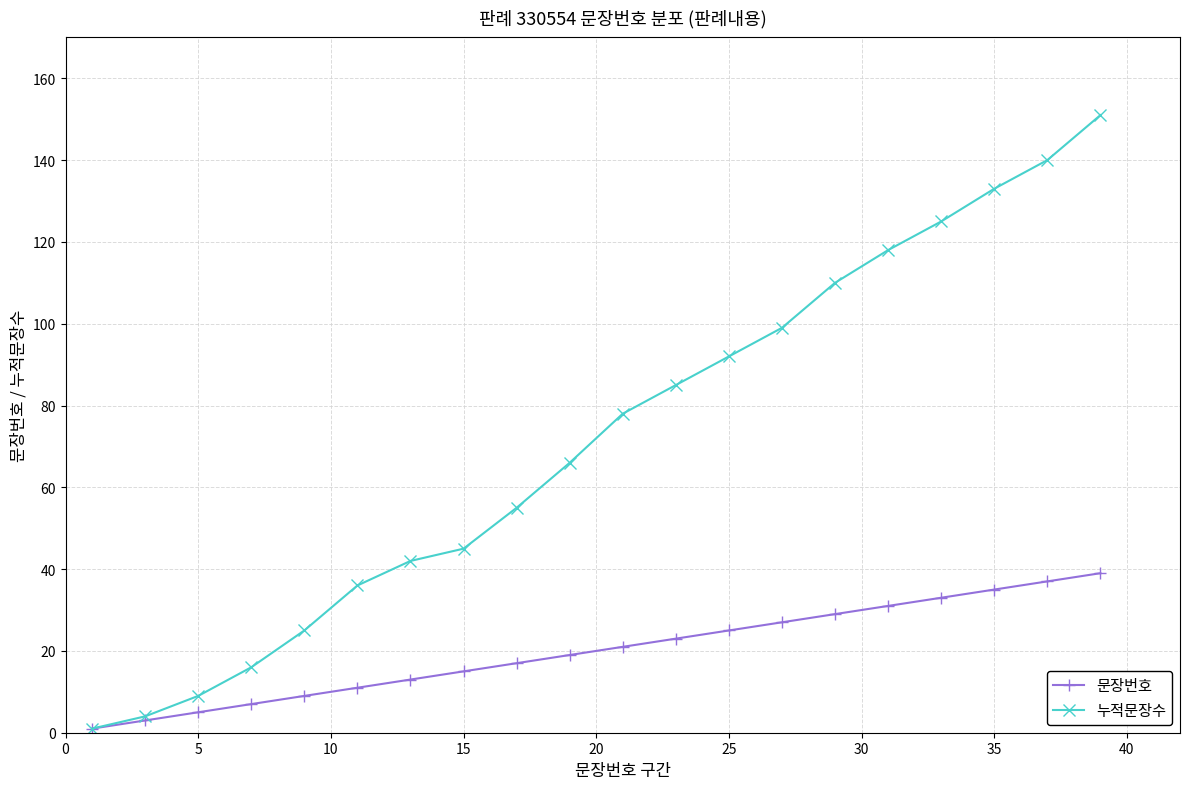

Which series has the largest total across all categories?

누적문장수